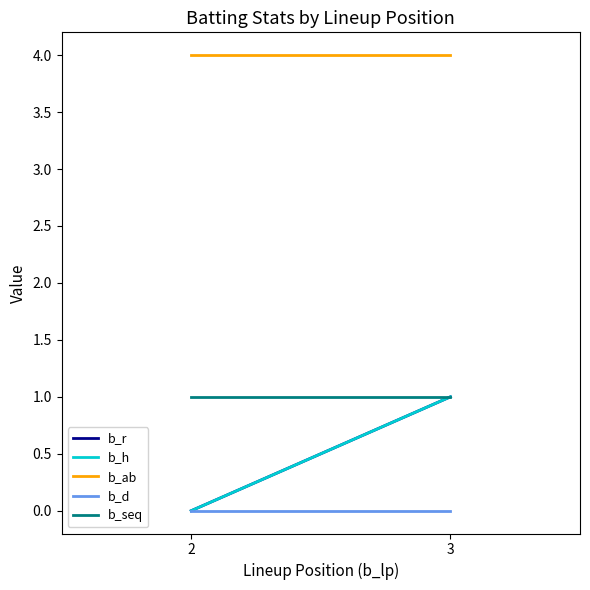

True or false: b_h and b_r cross at least once.

False